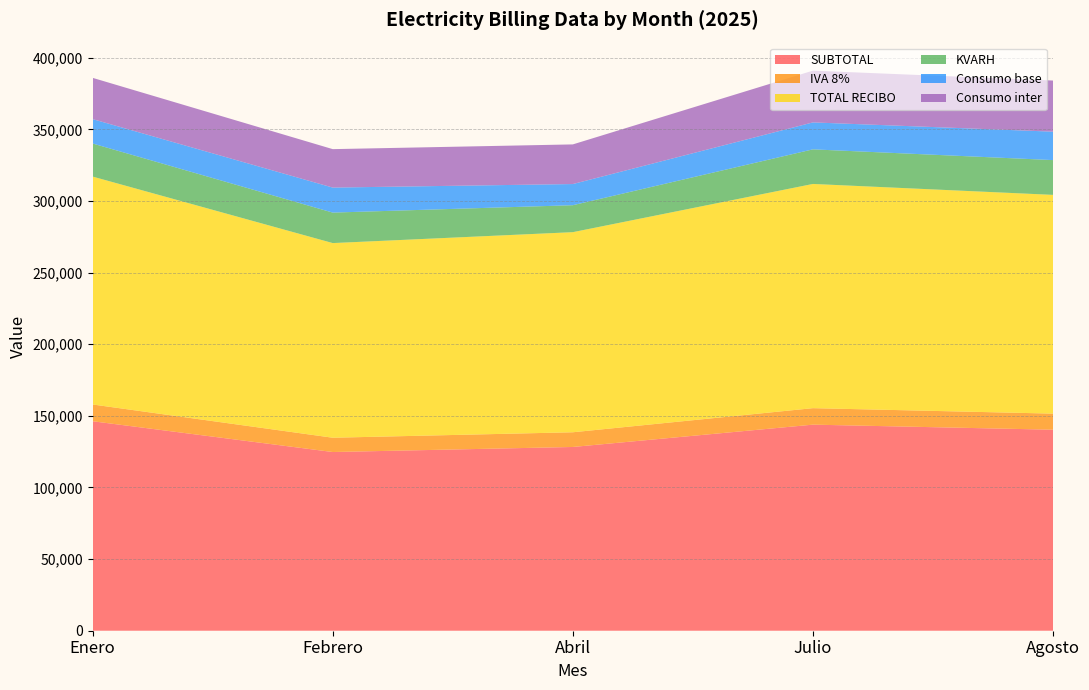

Reading left to right, list all the values displayed in this chart.

SUBTOTAL: Enero=146224.9	Febrero=124739.7	Abril=128267.1	Julio=143849.5	Agosto=140318.3
IVA 8%: Enero=11697.9	Febrero=9979.2	Abril=10261.3	Julio=11507.9	Agosto=11225.5
TOTAL RECIBO: Enero=159072.0	Febrero=135869.0	Abril=139678.0	Julio=156507.0	Agosto=152694.0
KVARH: Enero=23095.0	Febrero=21279.0	Abril=18817.0	Julio=24150.0	Agosto=24282.0
Consumo base: Enero=17014.0	Febrero=17460.0	Abril=14771.0	Julio=18804.0	Agosto=19837.0
Consumo inter: Enero=28813.0	Febrero=26837.0	Abril=27673.0	Julio=36139.0	Agosto=35692.0